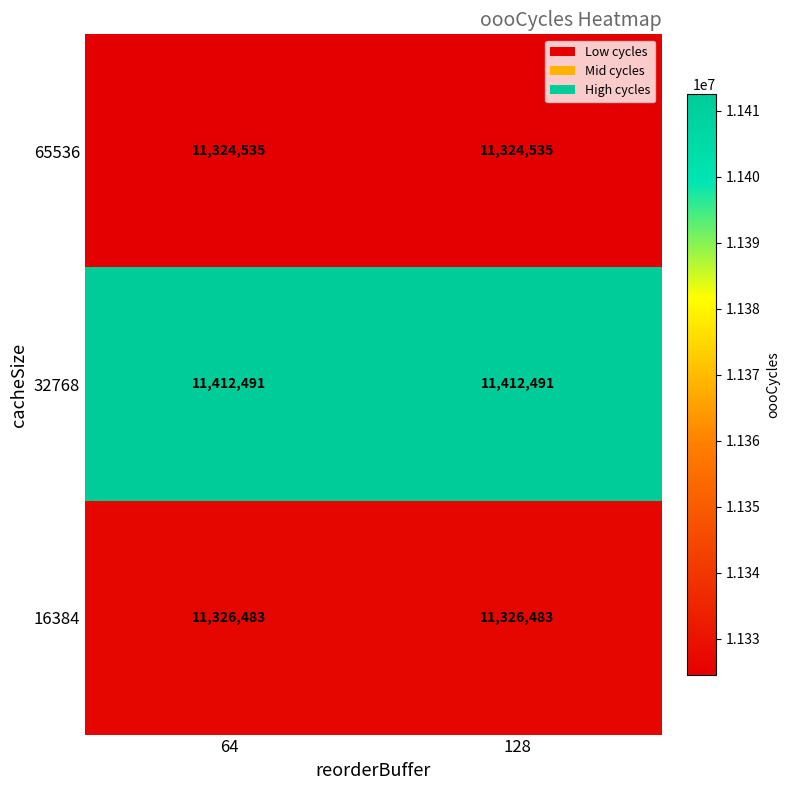

What is the spread (max minus min) of values at 128?

87956